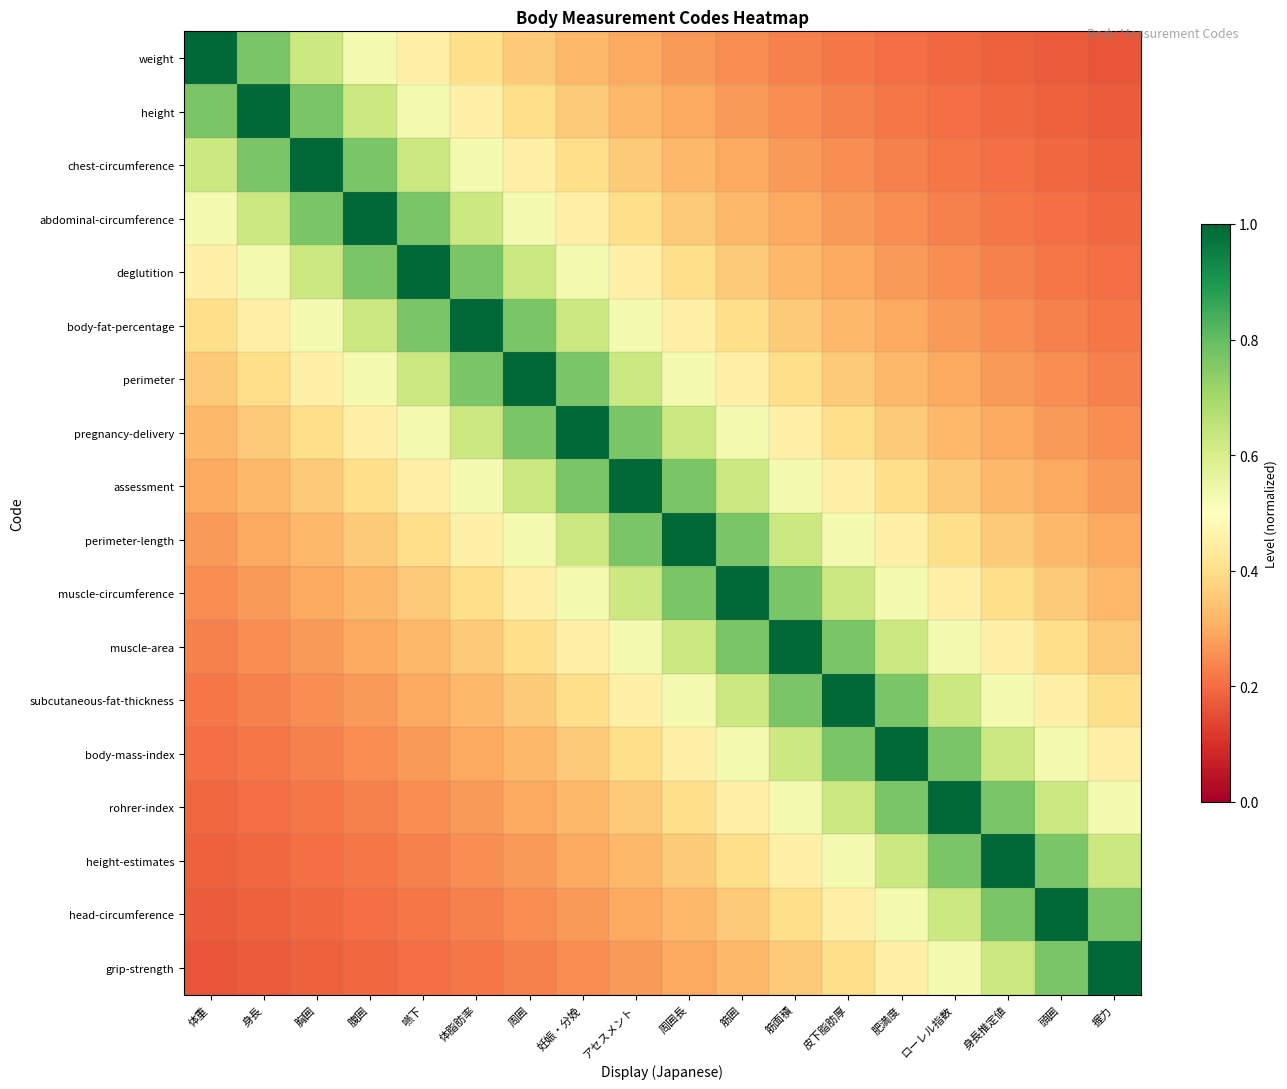

Reading left to right, what are all the values shown in this chart?

weight: 体重=1.0	身長=0.8	胸囲=0.6	腹囲=0.5	嚥下=0.5	体脂肪率=0.4	周囲=0.4	妊娠・分娩=0.3	アセスメント=0.3	周囲長=0.3	筋囲=0.2	筋面積=0.2	皮下脂肪厚=0.2	肥満度=0.2	ローレル指数=0.2	身長推定値=0.2	頭囲=0.2	握力=0.2
height: 体重=0.8	身長=1.0	胸囲=0.8	腹囲=0.6	嚥下=0.5	体脂肪率=0.5	周囲=0.4	妊娠・分娩=0.4	アセスメント=0.3	周囲長=0.3	筋囲=0.3	筋面積=0.2	皮下脂肪厚=0.2	肥満度=0.2	ローレル指数=0.2	身長推定値=0.2	頭囲=0.2	握力=0.2
chest-circumference: 体重=0.6	身長=0.8	胸囲=1.0	腹囲=0.8	嚥下=0.6	体脂肪率=0.5	周囲=0.5	妊娠・分娩=0.4	アセスメント=0.4	周囲長=0.3	筋囲=0.3	筋面積=0.3	皮下脂肪厚=0.2	肥満度=0.2	ローレル指数=0.2	身長推定値=0.2	頭囲=0.2	握力=0.2
abdominal-circumference: 体重=0.5	身長=0.6	胸囲=0.8	腹囲=1.0	嚥下=0.8	体脂肪率=0.6	周囲=0.5	妊娠・分娩=0.5	アセスメント=0.4	周囲長=0.4	筋囲=0.3	筋面積=0.3	皮下脂肪厚=0.3	肥満度=0.2	ローレル指数=0.2	身長推定値=0.2	頭囲=0.2	握力=0.2
deglutition: 体重=0.5	身長=0.5	胸囲=0.6	腹囲=0.8	嚥下=1.0	体脂肪率=0.8	周囲=0.6	妊娠・分娩=0.5	アセスメント=0.5	周囲長=0.4	筋囲=0.4	筋面積=0.3	皮下脂肪厚=0.3	肥満度=0.3	ローレル指数=0.2	身長推定値=0.2	頭囲=0.2	握力=0.2
body-fat-percentage: 体重=0.4	身長=0.5	胸囲=0.5	腹囲=0.6	嚥下=0.8	体脂肪率=1.0	周囲=0.8	妊娠・分娩=0.6	アセスメント=0.5	周囲長=0.5	筋囲=0.4	筋面積=0.4	皮下脂肪厚=0.3	肥満度=0.3	ローレル指数=0.3	身長推定値=0.2	頭囲=0.2	握力=0.2
perimeter: 体重=0.4	身長=0.4	胸囲=0.5	腹囲=0.5	嚥下=0.6	体脂肪率=0.8	周囲=1.0	妊娠・分娩=0.8	アセスメント=0.6	周囲長=0.5	筋囲=0.5	筋面積=0.4	皮下脂肪厚=0.4	肥満度=0.3	ローレル指数=0.3	身長推定値=0.3	頭囲=0.2	握力=0.2
pregnancy-delivery: 体重=0.3	身長=0.4	胸囲=0.4	腹囲=0.5	嚥下=0.5	体脂肪率=0.6	周囲=0.8	妊娠・分娩=1.0	アセスメント=0.8	周囲長=0.6	筋囲=0.5	筋面積=0.5	皮下脂肪厚=0.4	肥満度=0.4	ローレル指数=0.3	身長推定値=0.3	頭囲=0.3	握力=0.2
assessment: 体重=0.3	身長=0.3	胸囲=0.4	腹囲=0.4	嚥下=0.5	体脂肪率=0.5	周囲=0.6	妊娠・分娩=0.8	アセスメント=1.0	周囲長=0.8	筋囲=0.6	筋面積=0.5	皮下脂肪厚=0.5	肥満度=0.4	ローレル指数=0.4	身長推定値=0.3	頭囲=0.3	握力=0.3
perimeter-length: 体重=0.3	身長=0.3	胸囲=0.3	腹囲=0.4	嚥下=0.4	体脂肪率=0.5	周囲=0.5	妊娠・分娩=0.6	アセスメント=0.8	周囲長=1.0	筋囲=0.8	筋面積=0.6	皮下脂肪厚=0.5	肥満度=0.5	ローレル指数=0.4	身長推定値=0.4	頭囲=0.3	握力=0.3
muscle-circumference: 体重=0.2	身長=0.3	胸囲=0.3	腹囲=0.3	嚥下=0.4	体脂肪率=0.4	周囲=0.5	妊娠・分娩=0.5	アセスメント=0.6	周囲長=0.8	筋囲=1.0	筋面積=0.8	皮下脂肪厚=0.6	肥満度=0.5	ローレル指数=0.5	身長推定値=0.4	頭囲=0.4	握力=0.3
muscle-area: 体重=0.2	身長=0.2	胸囲=0.3	腹囲=0.3	嚥下=0.3	体脂肪率=0.4	周囲=0.4	妊娠・分娩=0.5	アセスメント=0.5	周囲長=0.6	筋囲=0.8	筋面積=1.0	皮下脂肪厚=0.8	肥満度=0.6	ローレル指数=0.5	身長推定値=0.5	頭囲=0.4	握力=0.4
subcutaneous-fat-thickness: 体重=0.2	身長=0.2	胸囲=0.2	腹囲=0.3	嚥下=0.3	体脂肪率=0.3	周囲=0.4	妊娠・分娩=0.4	アセスメント=0.5	周囲長=0.5	筋囲=0.6	筋面積=0.8	皮下脂肪厚=1.0	肥満度=0.8	ローレル指数=0.6	身長推定値=0.5	頭囲=0.5	握力=0.4
body-mass-index: 体重=0.2	身長=0.2	胸囲=0.2	腹囲=0.2	嚥下=0.3	体脂肪率=0.3	周囲=0.3	妊娠・分娩=0.4	アセスメント=0.4	周囲長=0.5	筋囲=0.5	筋面積=0.6	皮下脂肪厚=0.8	肥満度=1.0	ローレル指数=0.8	身長推定値=0.6	頭囲=0.5	握力=0.5
rohrer-index: 体重=0.2	身長=0.2	胸囲=0.2	腹囲=0.2	嚥下=0.2	体脂肪率=0.3	周囲=0.3	妊娠・分娩=0.3	アセスメント=0.4	周囲長=0.4	筋囲=0.5	筋面積=0.5	皮下脂肪厚=0.6	肥満度=0.8	ローレル指数=1.0	身長推定値=0.8	頭囲=0.6	握力=0.5
height-estimates: 体重=0.2	身長=0.2	胸囲=0.2	腹囲=0.2	嚥下=0.2	体脂肪率=0.2	周囲=0.3	妊娠・分娩=0.3	アセスメント=0.3	周囲長=0.4	筋囲=0.4	筋面積=0.5	皮下脂肪厚=0.5	肥満度=0.6	ローレル指数=0.8	身長推定値=1.0	頭囲=0.8	握力=0.6
head-circumference: 体重=0.2	身長=0.2	胸囲=0.2	腹囲=0.2	嚥下=0.2	体脂肪率=0.2	周囲=0.2	妊娠・分娩=0.3	アセスメント=0.3	周囲長=0.3	筋囲=0.4	筋面積=0.4	皮下脂肪厚=0.5	肥満度=0.5	ローレル指数=0.6	身長推定値=0.8	頭囲=1.0	握力=0.8
grip-strength: 体重=0.2	身長=0.2	胸囲=0.2	腹囲=0.2	嚥下=0.2	体脂肪率=0.2	周囲=0.2	妊娠・分娩=0.2	アセスメント=0.3	周囲長=0.3	筋囲=0.3	筋面積=0.4	皮下脂肪厚=0.4	肥満度=0.5	ローレル指数=0.5	身長推定値=0.6	頭囲=0.8	握力=1.0